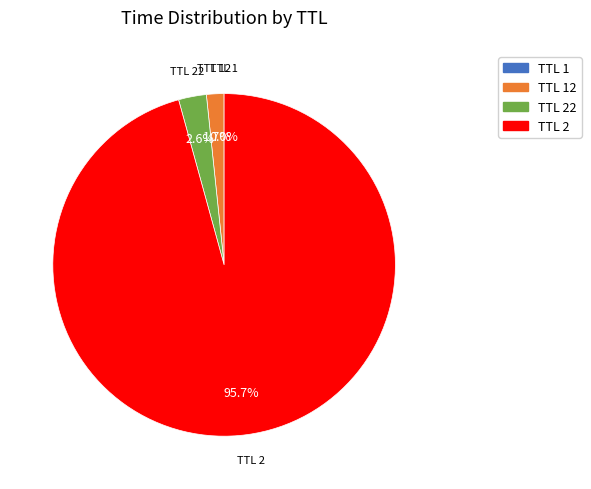

Is there a majority slice in this chart?

Yes